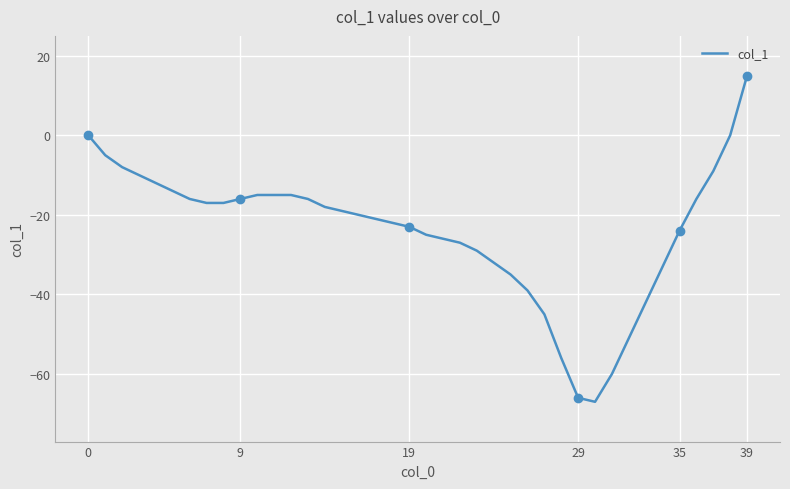

How many distinct data groups are displayed?

1